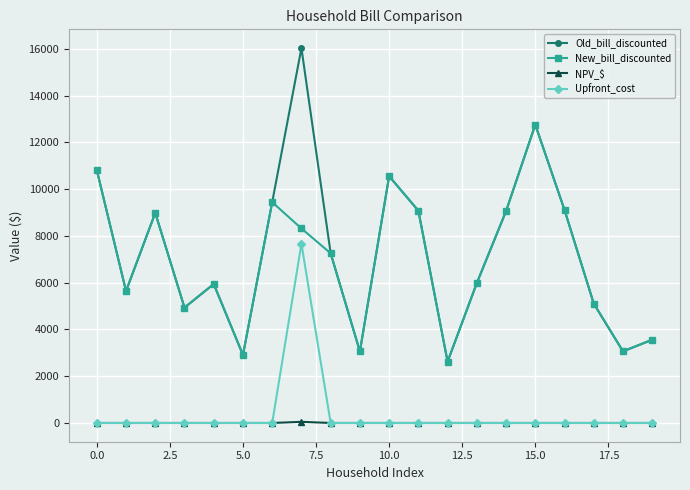

What are all the series names shown in the legend?

Old_bill_discounted, New_bill_discounted, NPV_$, Upfront_cost